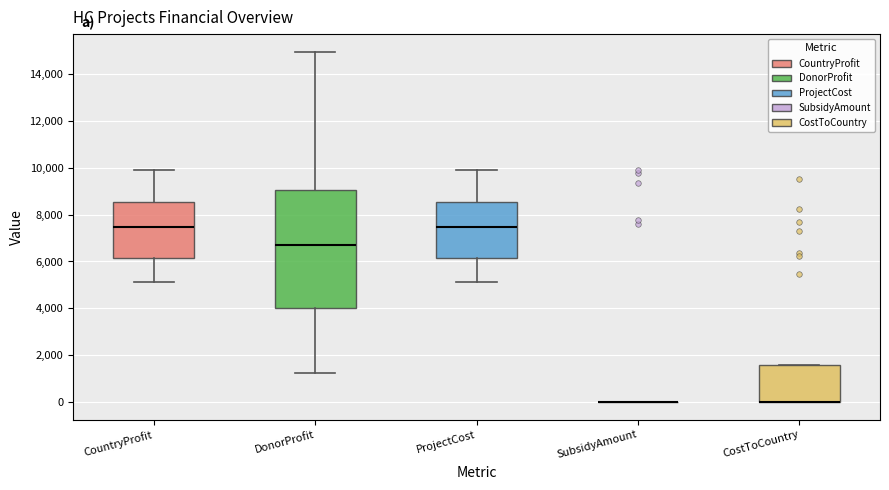

Reading left to right, read every box against the y-axis: the position of its median line, the range the box covers, and the ends of its whiskers. The values are not printed on the chart, so give them approximately, as read against the axis.

CountryProfit: median 7400, box 6200 to 8600, whiskers 5200 to 10000
DonorProfit: median 6800, box 4000 to 9000, whiskers 1200 to 15000
ProjectCost: median 7400, box 6200 to 8600, whiskers 5200 to 10000
SubsidyAmount: box collapsed to a line at 0, whiskers 0 to 0
CostToCountry: median 0 (drawn on the box's lower edge), box 0 to 1600, whiskers 0 to 1600